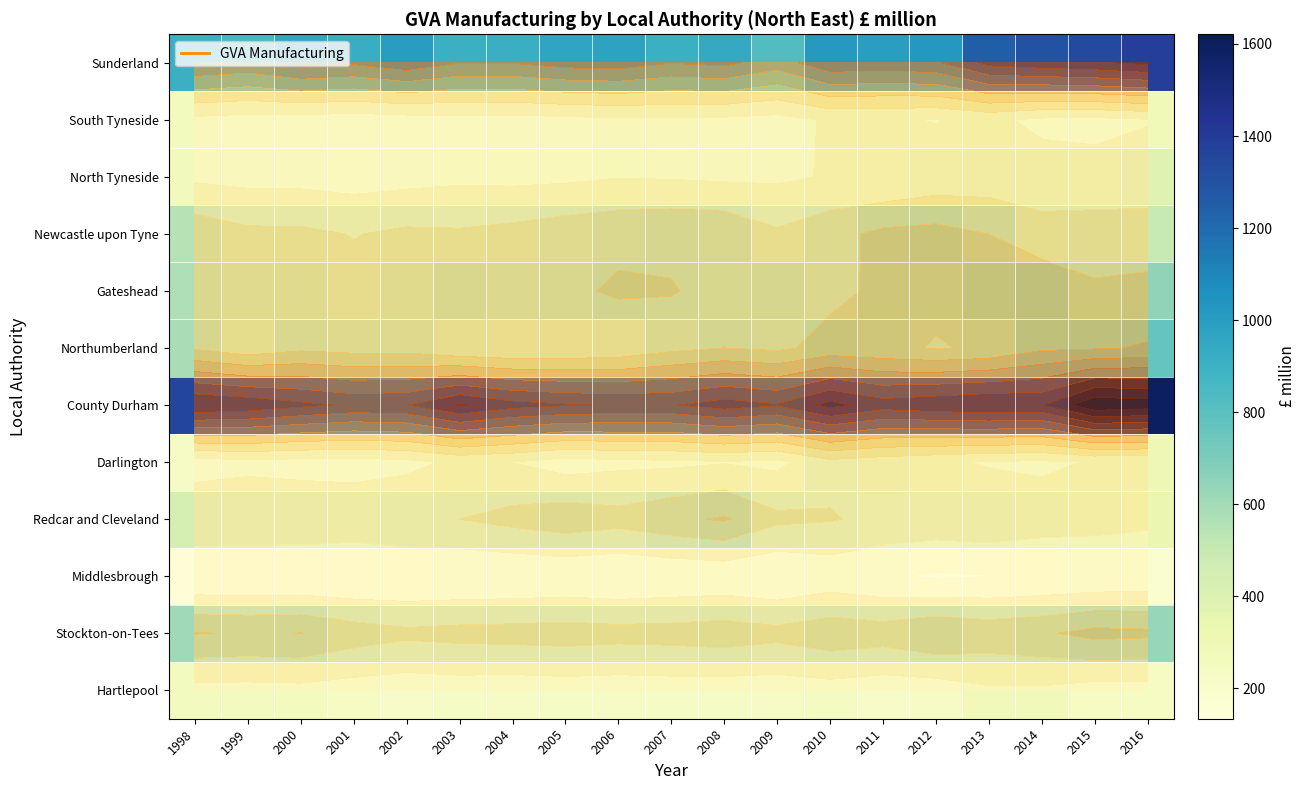

At how many categories does at least one series exceed 1515?

2